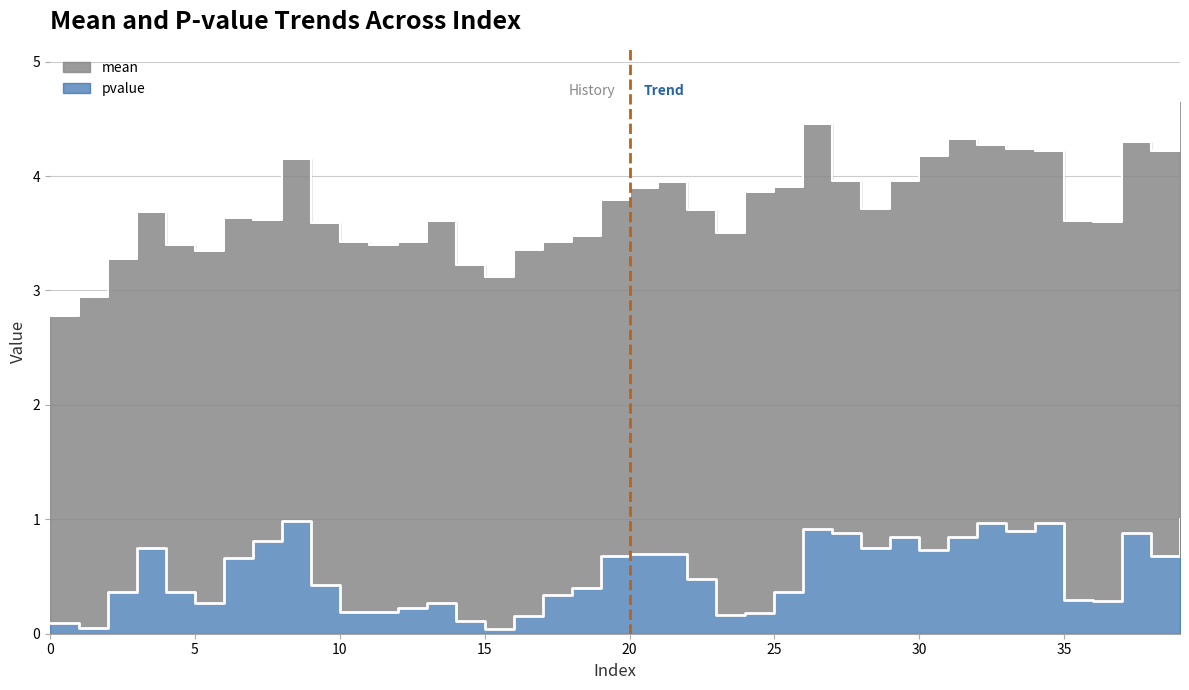

At which category does the data reach its first local peak?

3